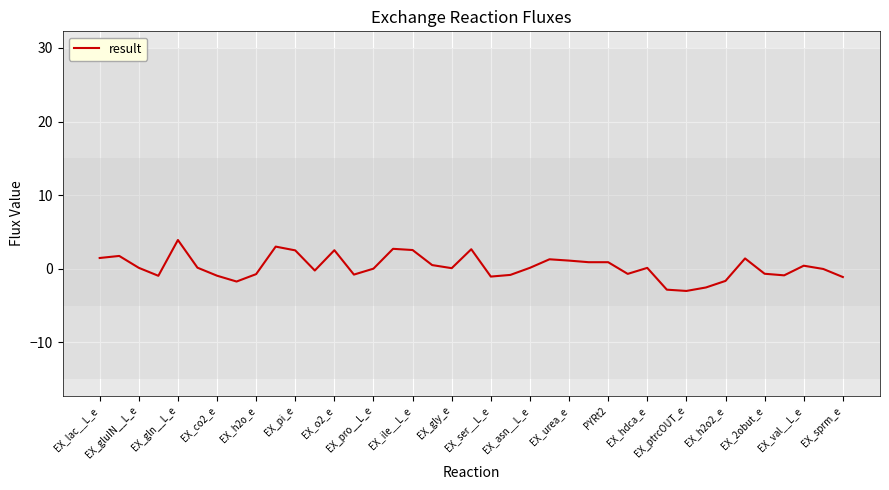

What is the sum of all values?

9.4